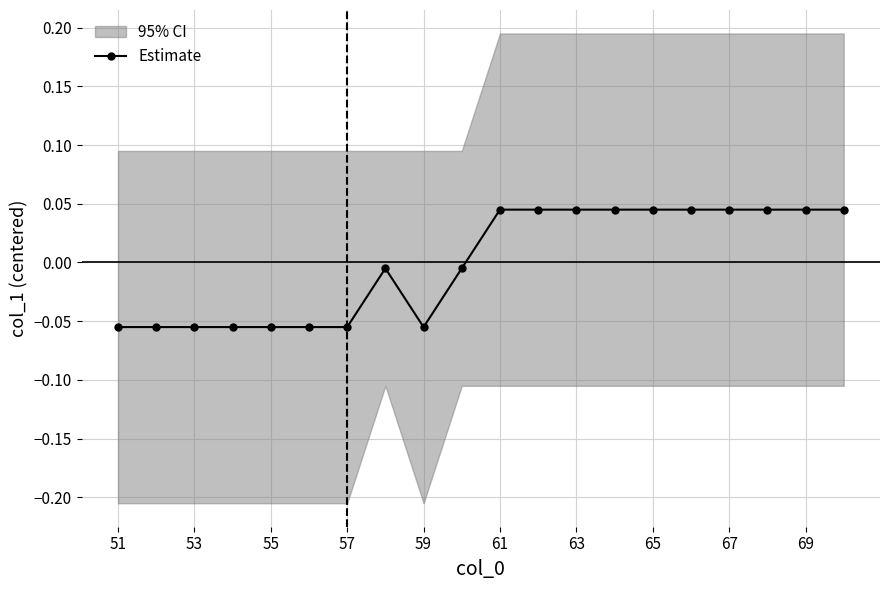

How many values exceed 0?

10